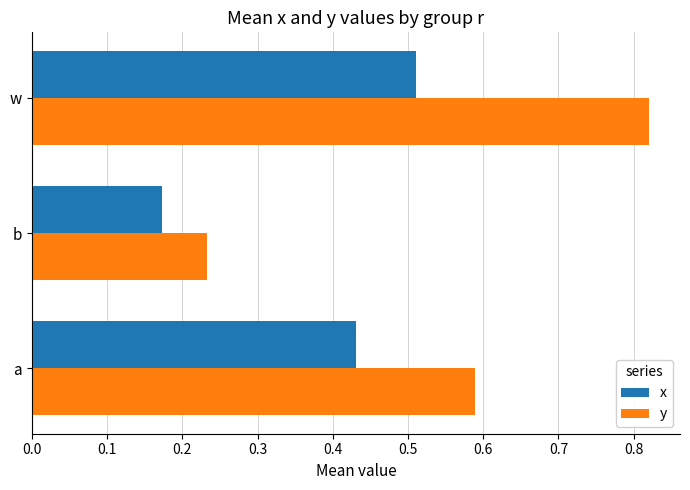

Which series has the widest spread of values?

y